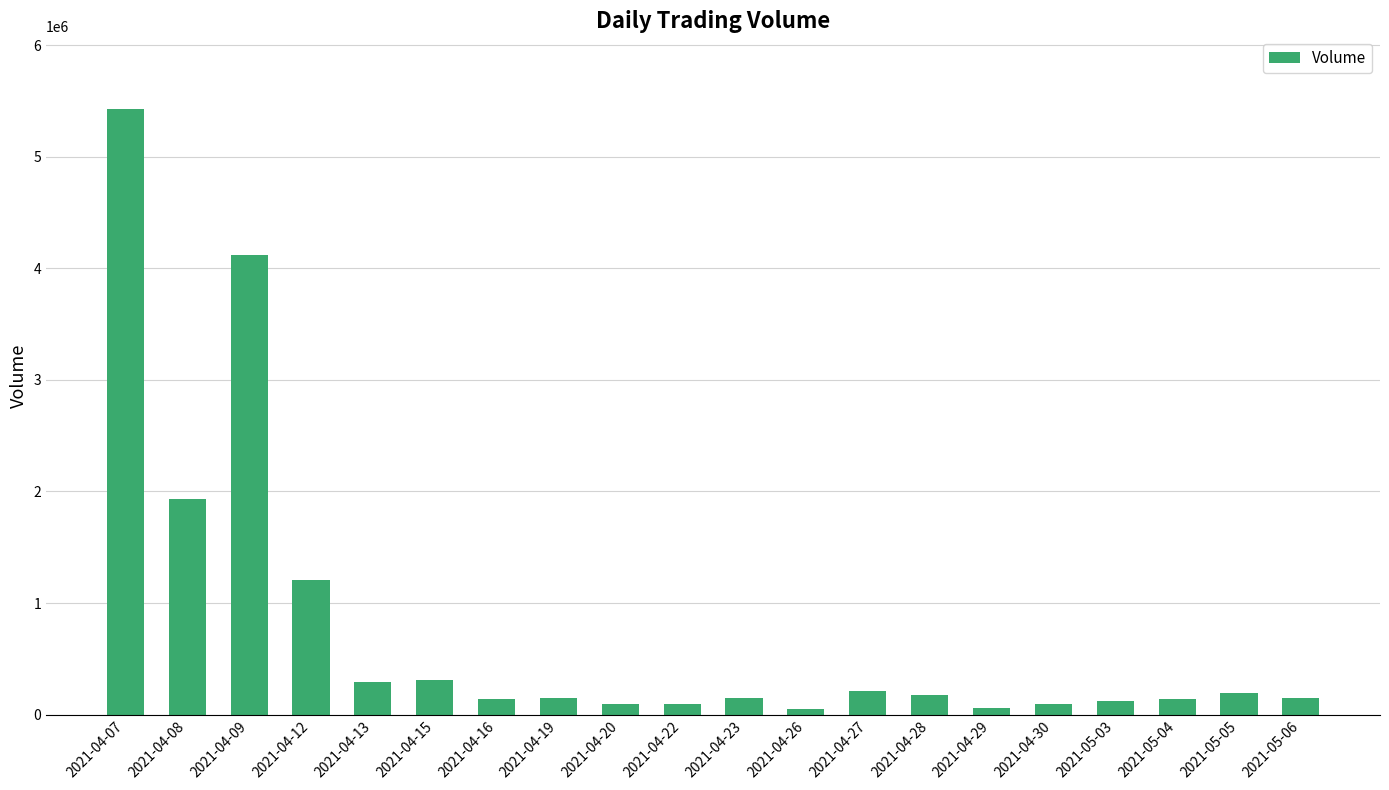

Where is the data nearest to the value 2739179?

2021-04-08